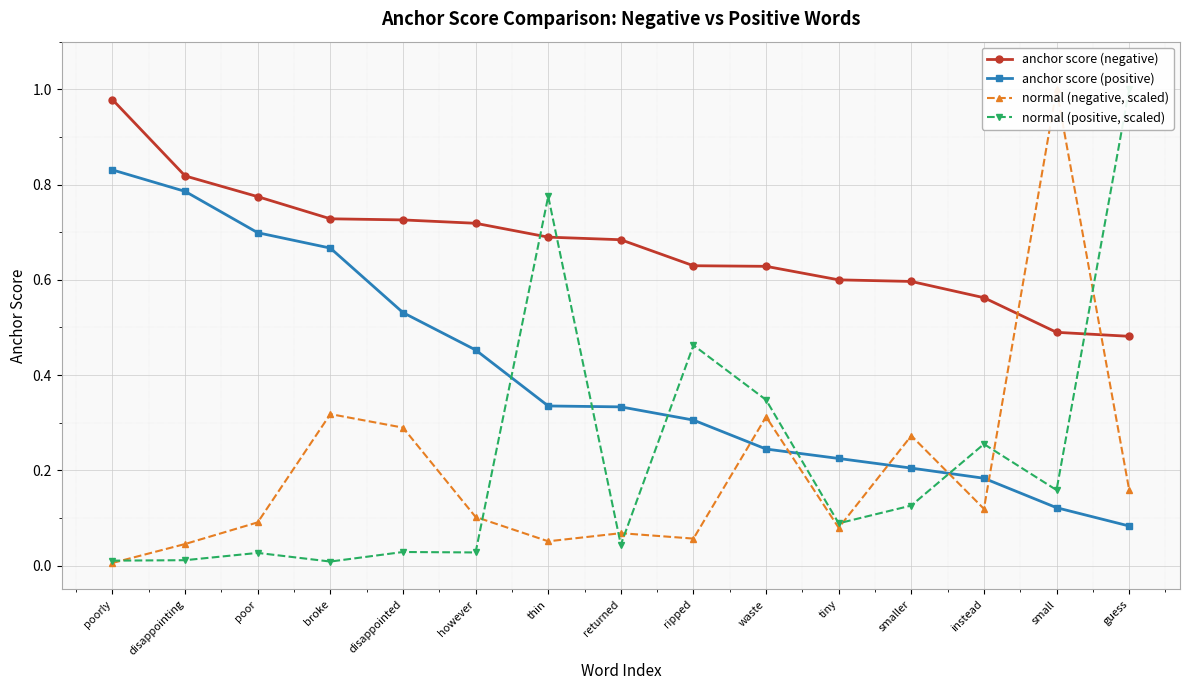

True or false: anchor score (negative) and anchor score (positive) intersect in this chart.

False